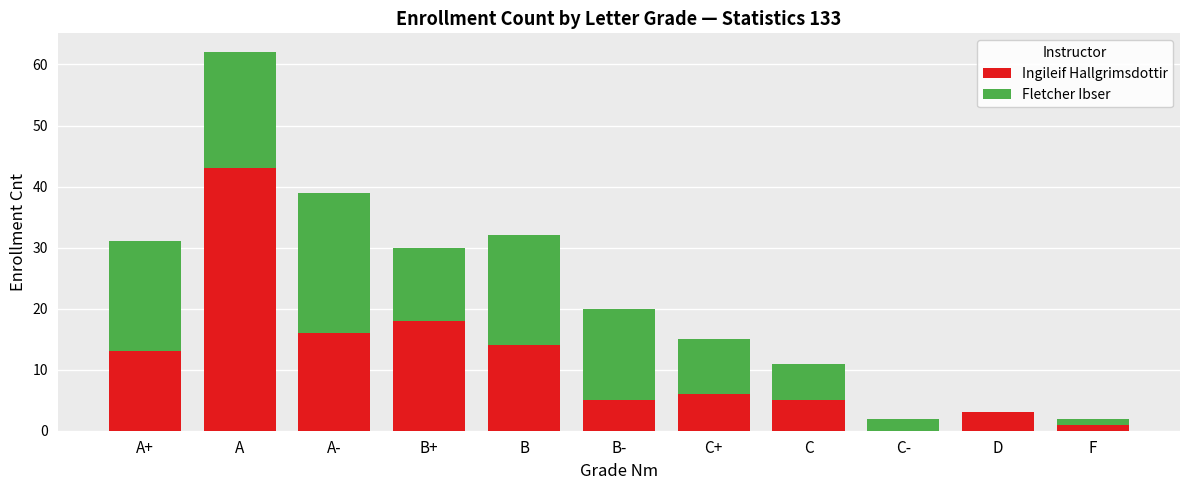

Is it true that Ingileif Hallgrimsdottir equals 16 at A-?

True